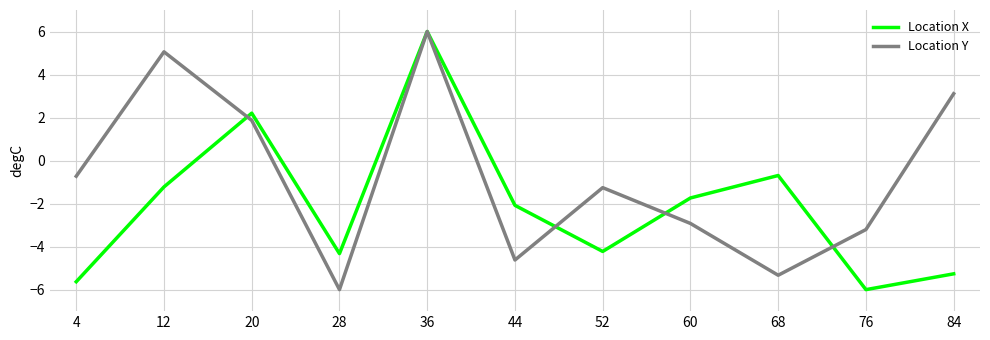

Read the Location Y value at 60.

-2.9